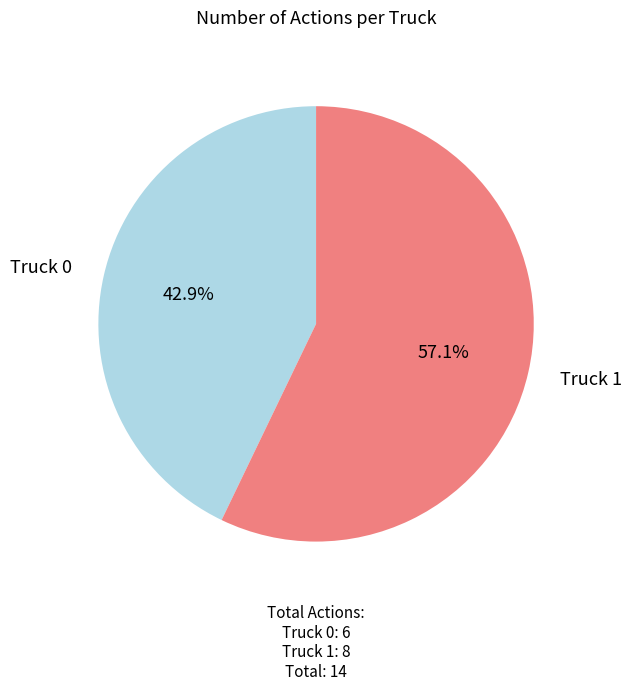

Is there a majority slice in this chart?

Yes